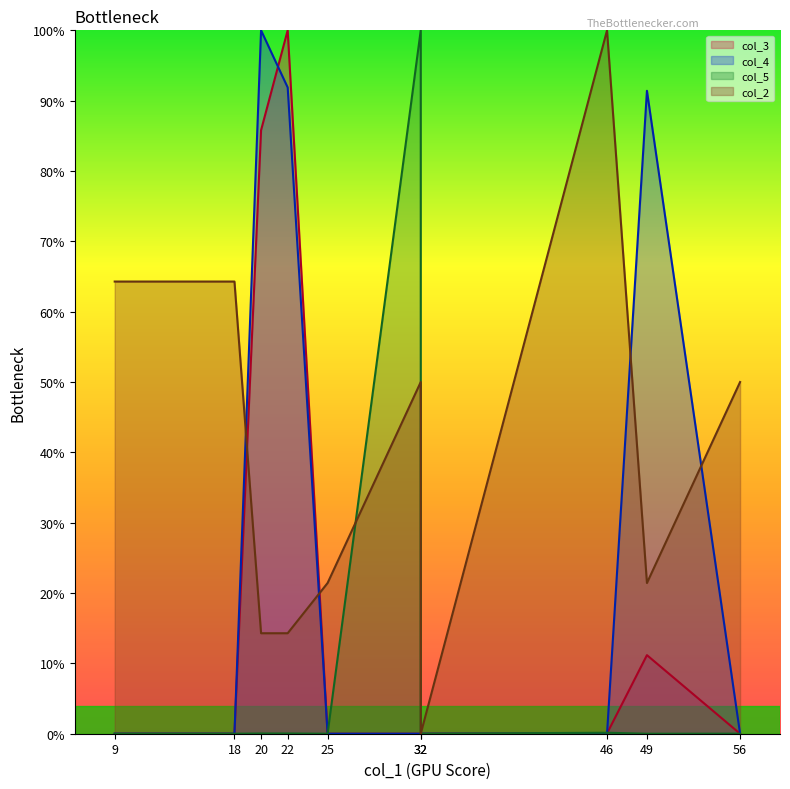

Which series changed the most between 18 and 56?

col_2